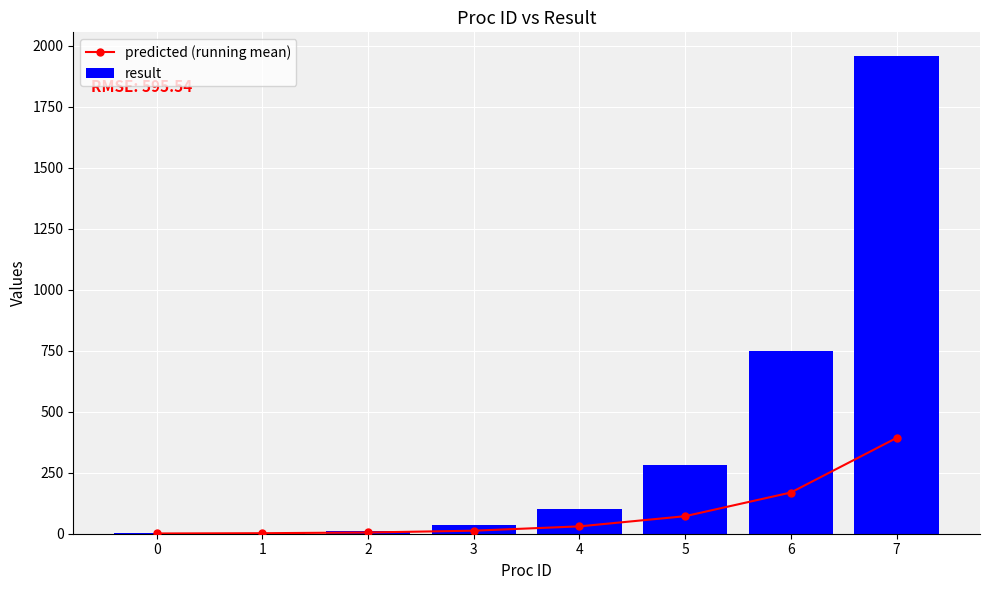

What is the difference between the second highest and minimum values in the predicted (running mean) series?

167.9